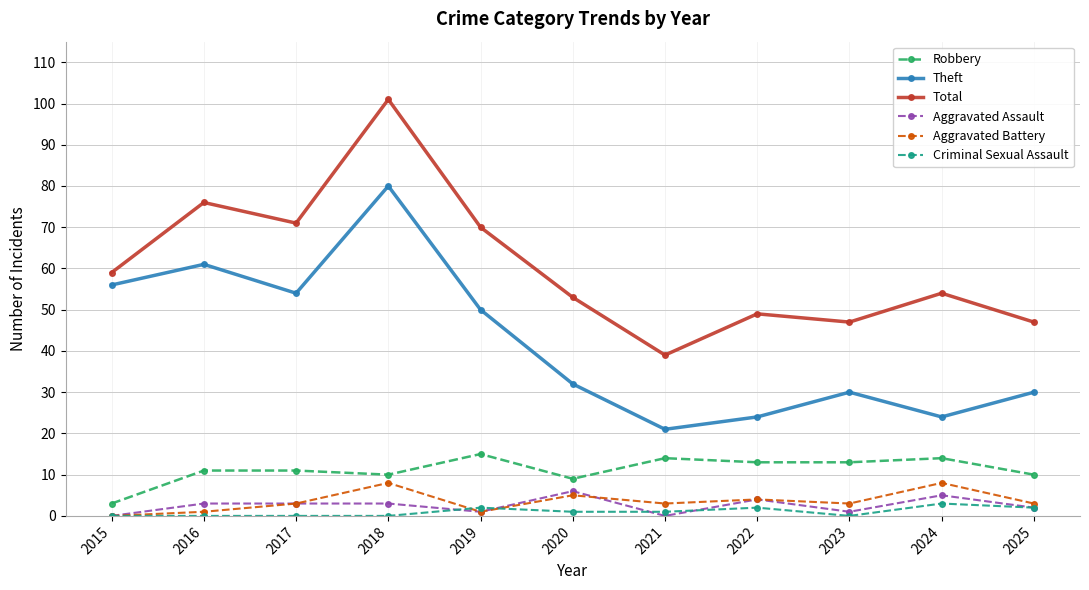

Rank the series by their maximum value, from lowest to highest.

Criminal Sexual Assault, Aggravated Assault, Aggravated Battery, Robbery, Theft, Total